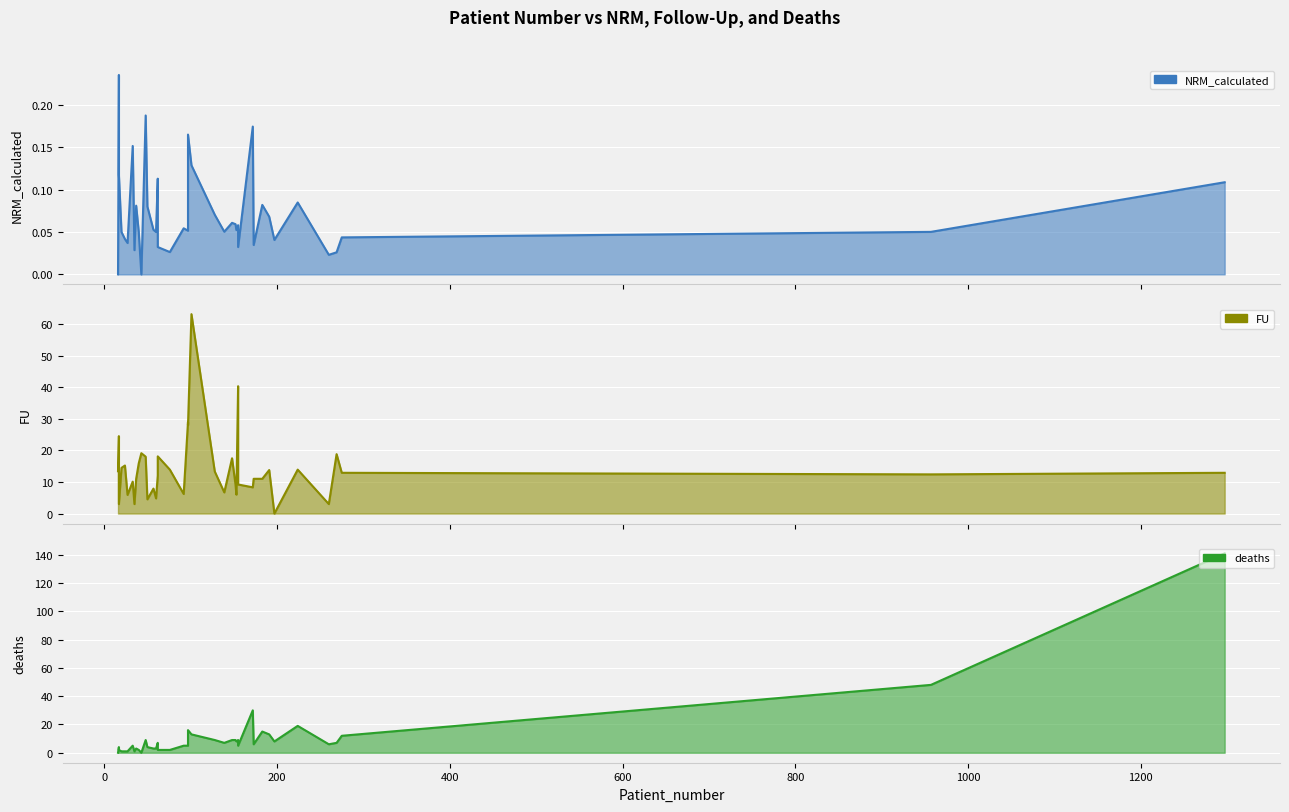

True or false: NRM_calculated and deaths cross at least once.

False